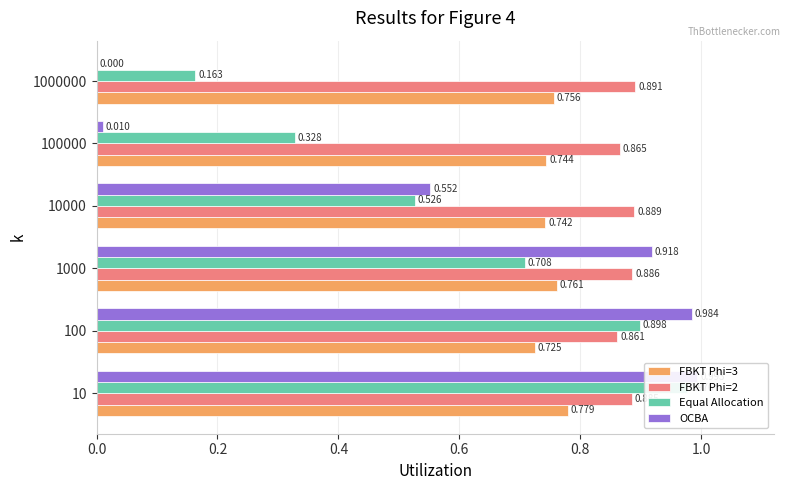

Count the number of categories in the chart.

6